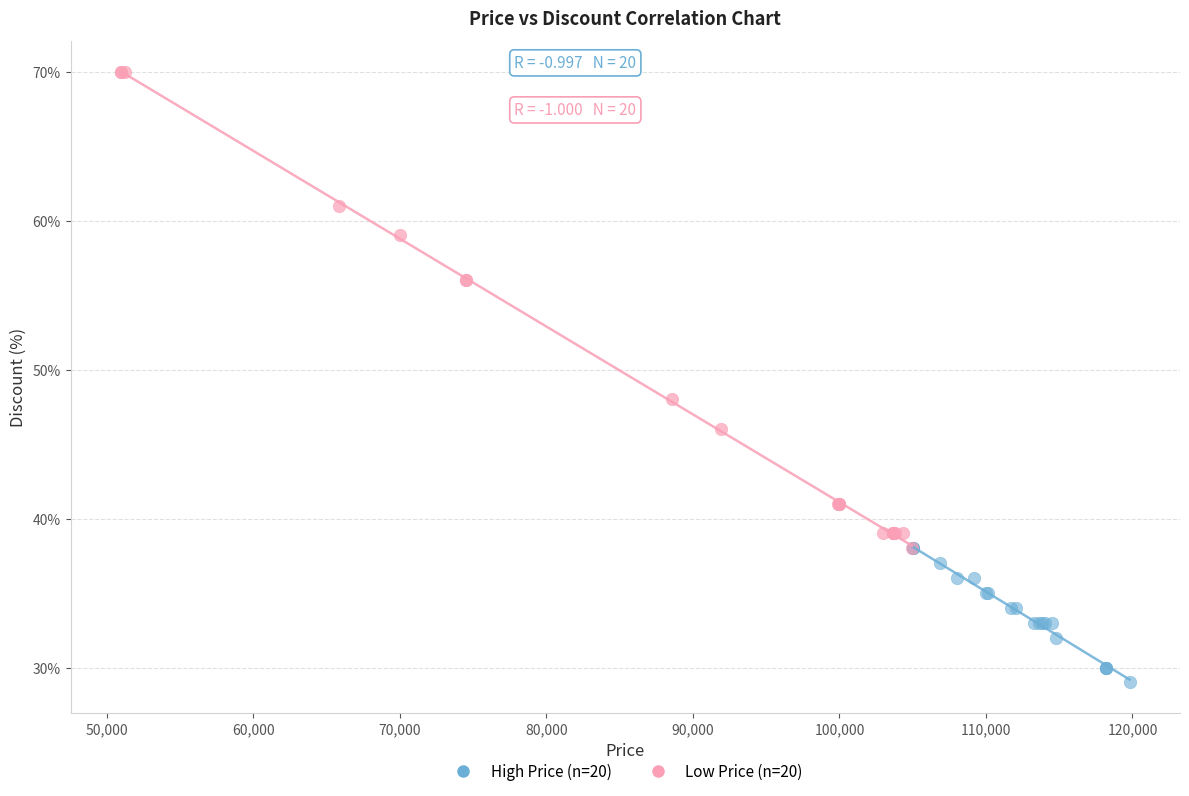

Which series reaches the maximum Y coordinate?

Low Price (n=20)